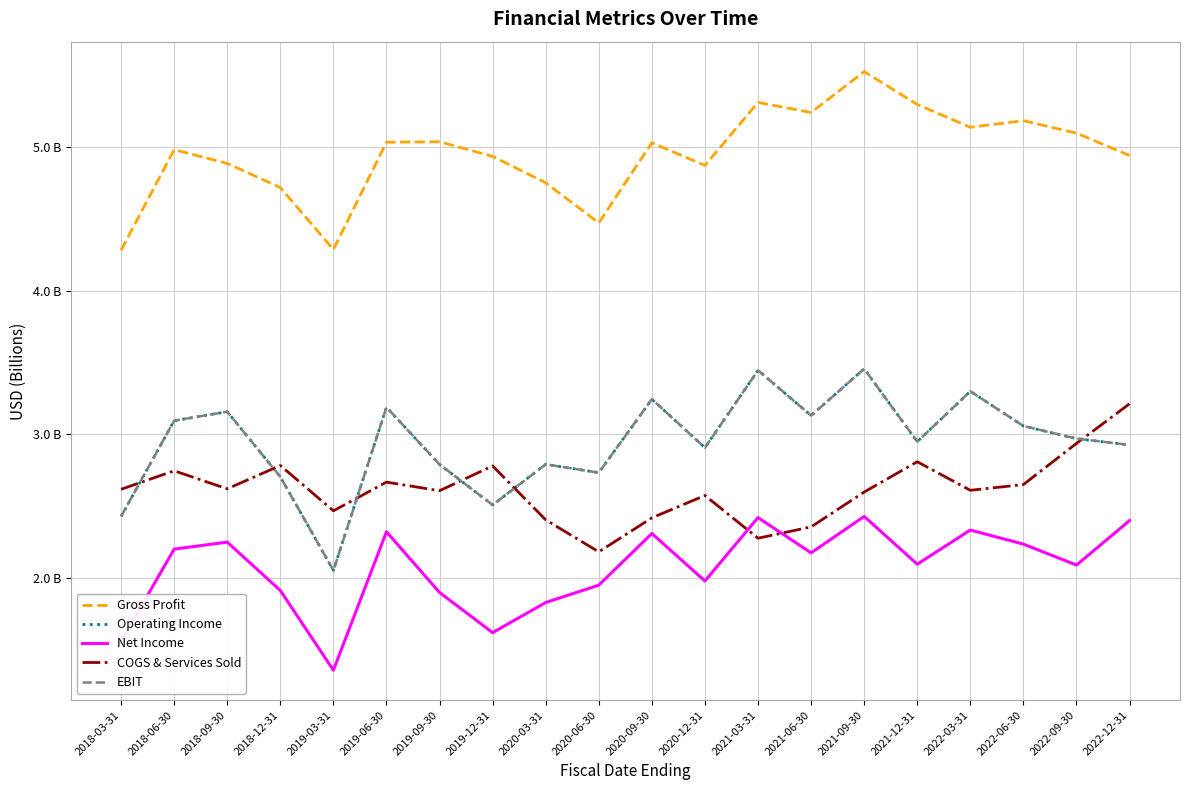

True or false: EBIT has a value of 2.7 at 2018-12-31.

True